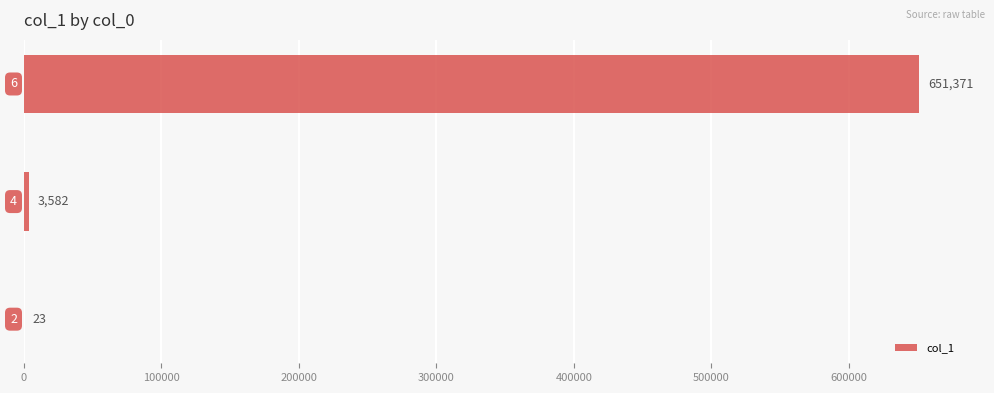

What is the sum of all values?

654976